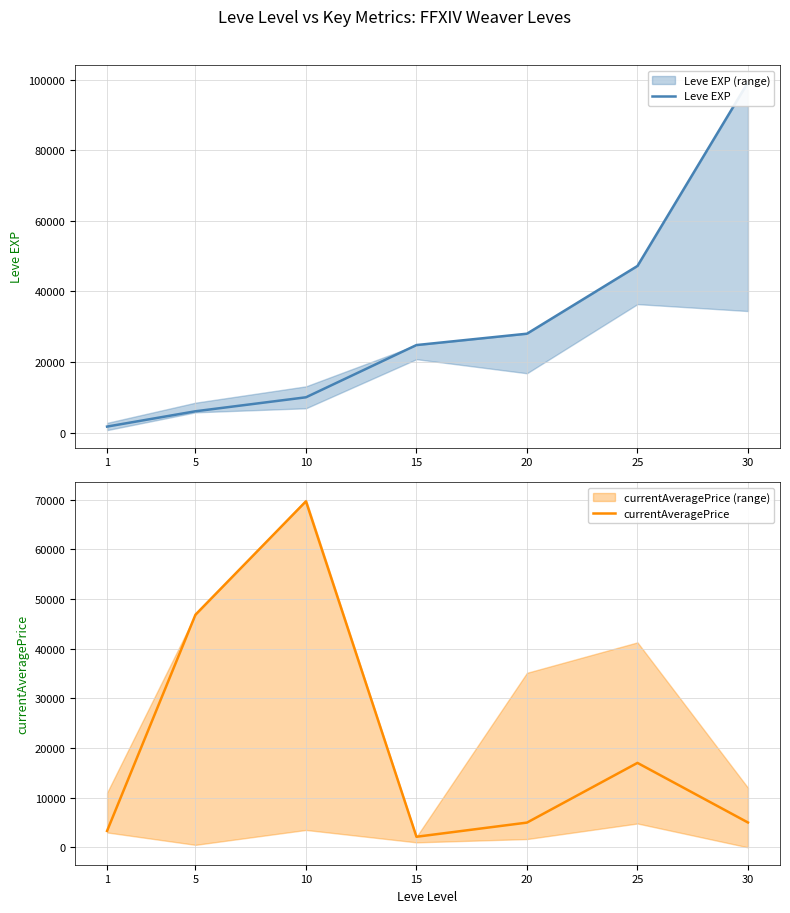

What is the value of the Leve EXP point at the 7th from the left?

99220